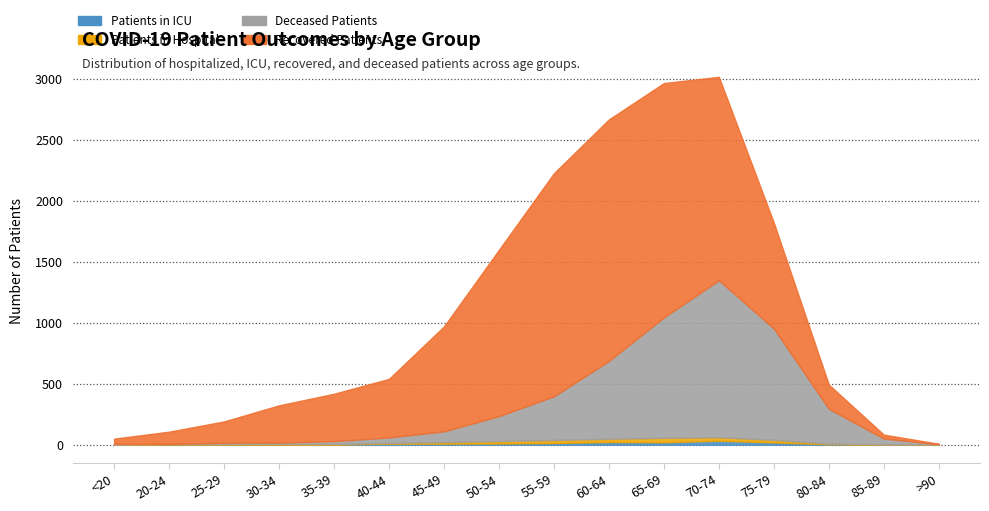

True or false: recovered_patients has a value of 100 at 20-24.

True